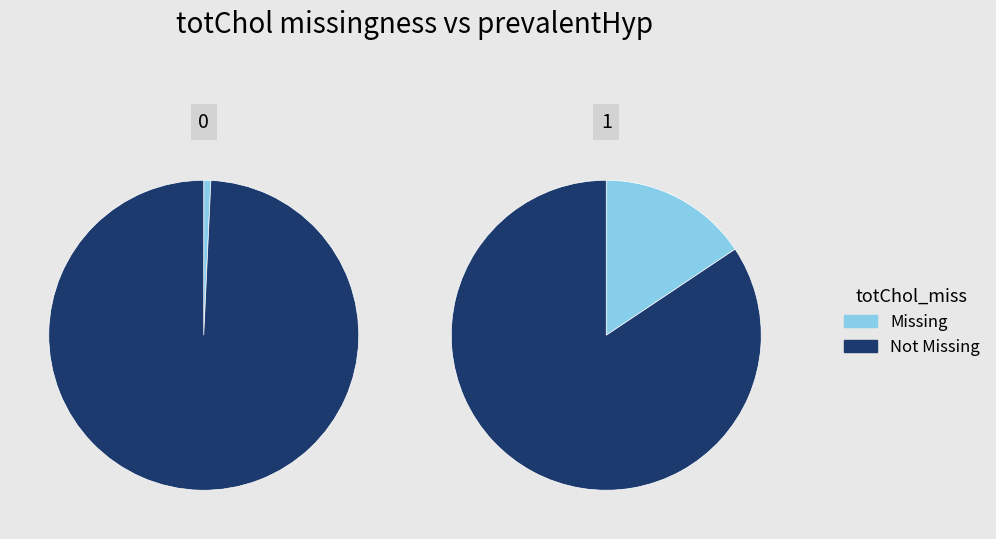

True or false: 0 accounts for 68% of the total.

False